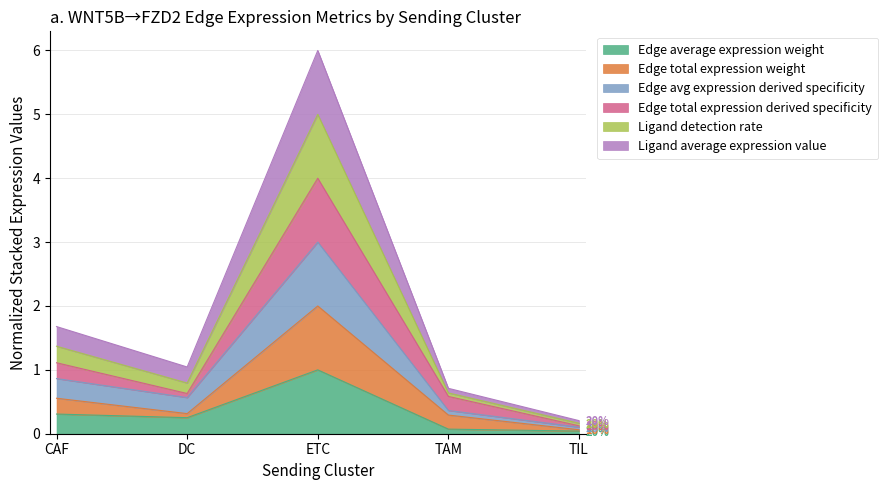

Rank the series by their maximum value, from highest to lowest.

Ligand detection rate, Ligand average expression value, Edge total expression derived specificity, Edge avg expression derived specificity, Edge total expression weight, Edge average expression weight